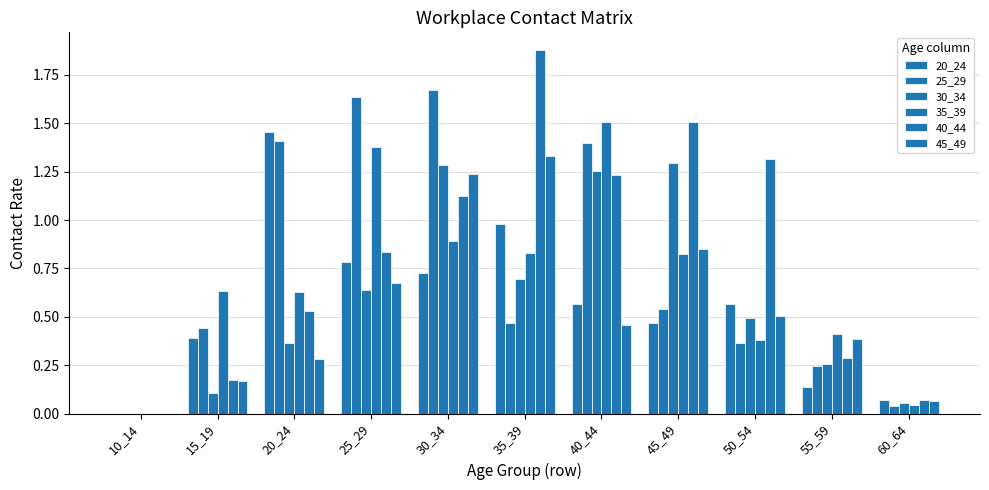

Rank the categories by 30_34 value from highest to lowest.

45_49, 30_34, 40_44, 35_39, 25_29, 50_54, 20_24, 55_59, 15_19, 60_64, 10_14